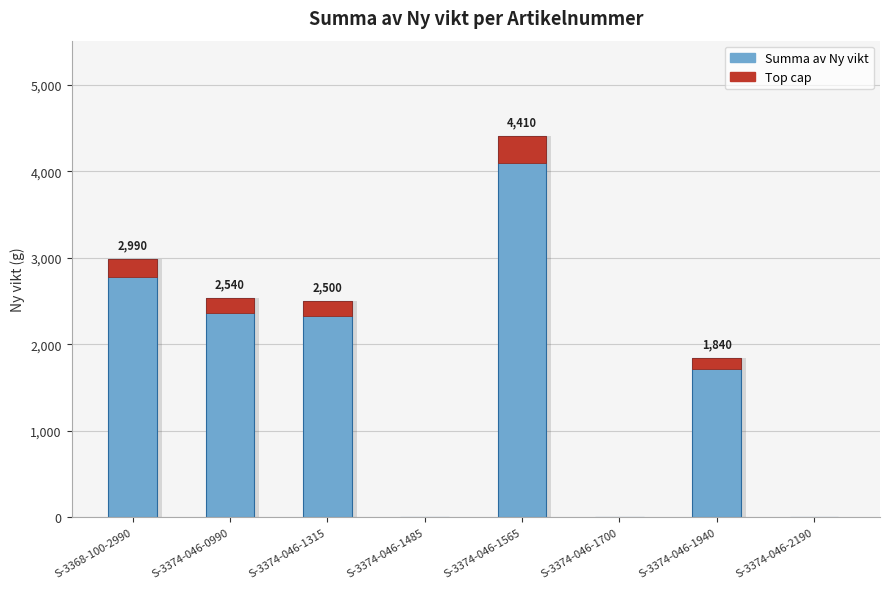

What is the difference between the second highest and minimum values?

2990